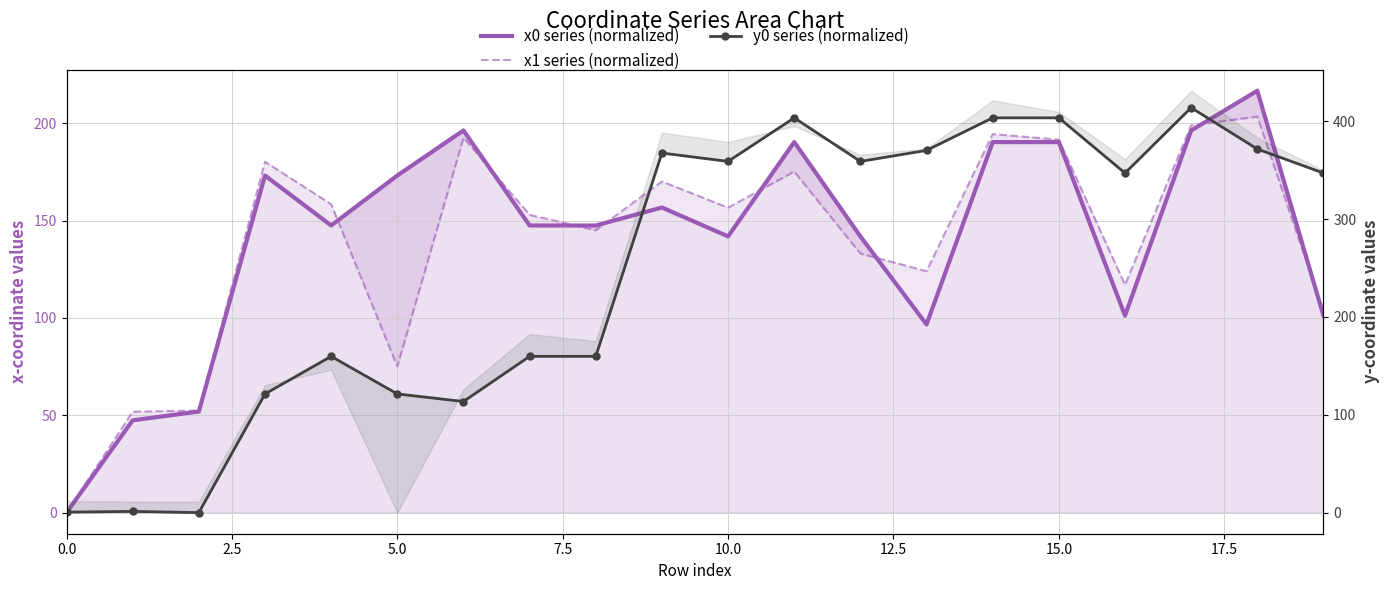

How many values in the x0 series (normalized) series exceed 147?

12